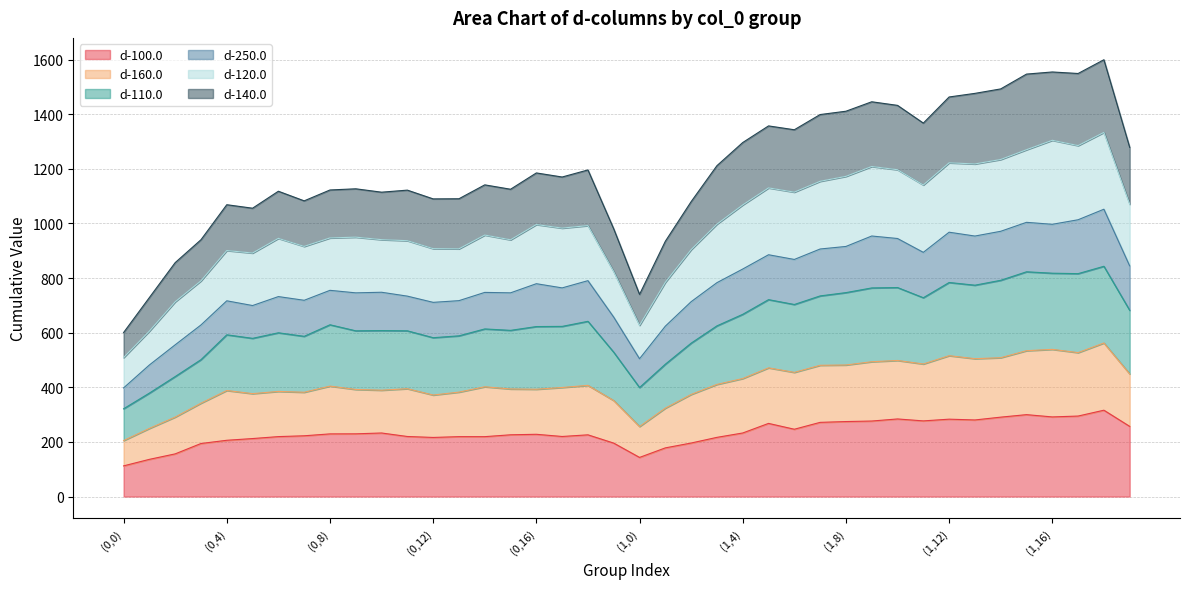

The value of d-160.0 at (1,6) is 454.6. True or false?

True